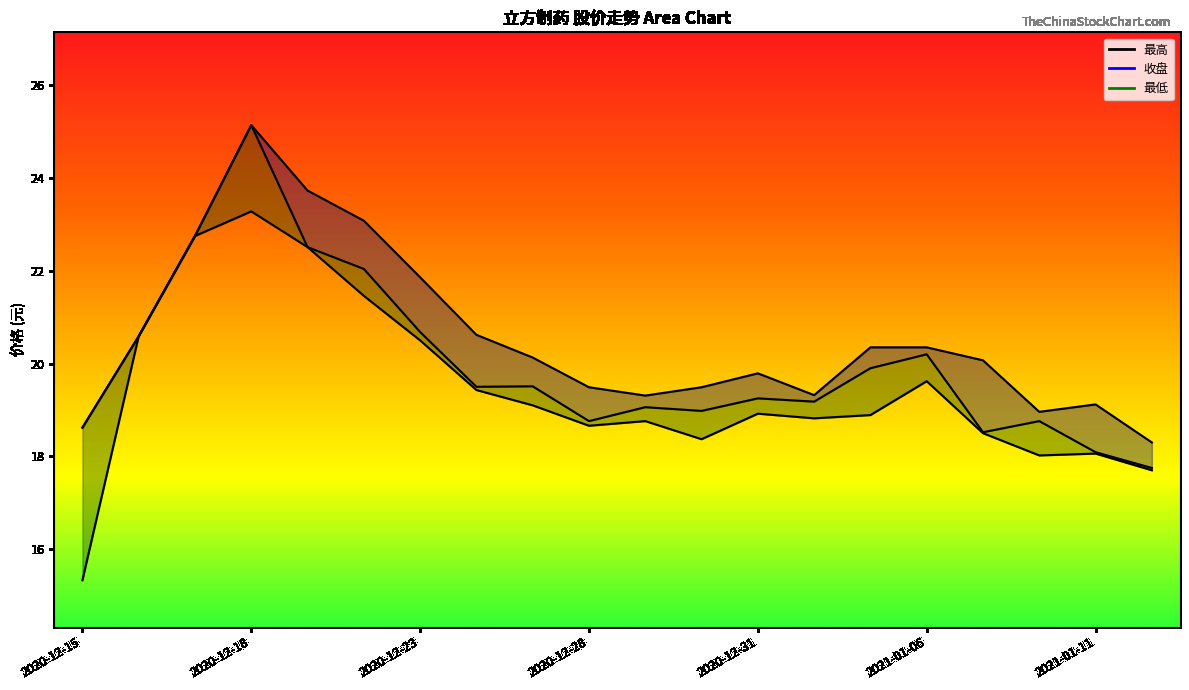

Which series has the largest total across all categories?

最高